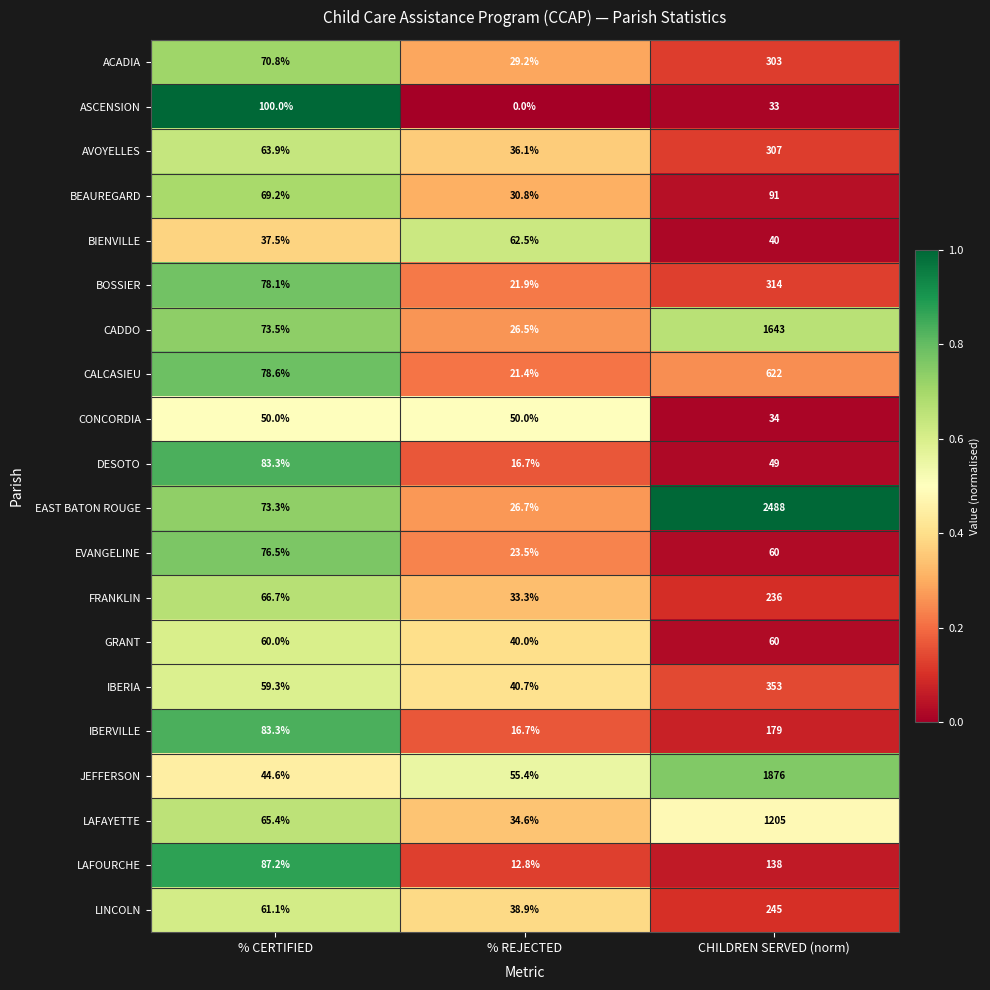

At which category is the sum across all series the highest?

CHILDREN SERVED (norm)